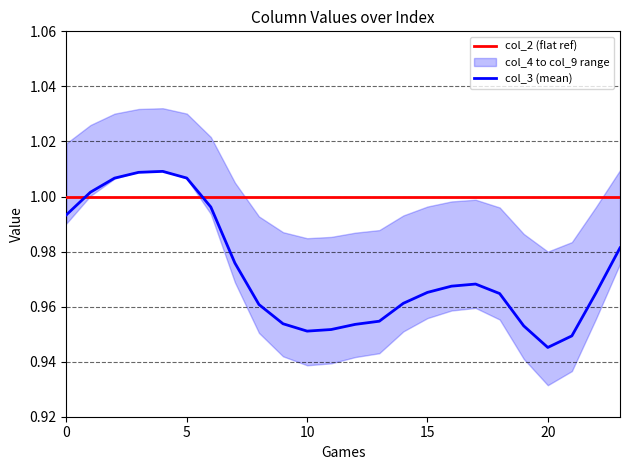

What is the label of the 5th point from the right?

19